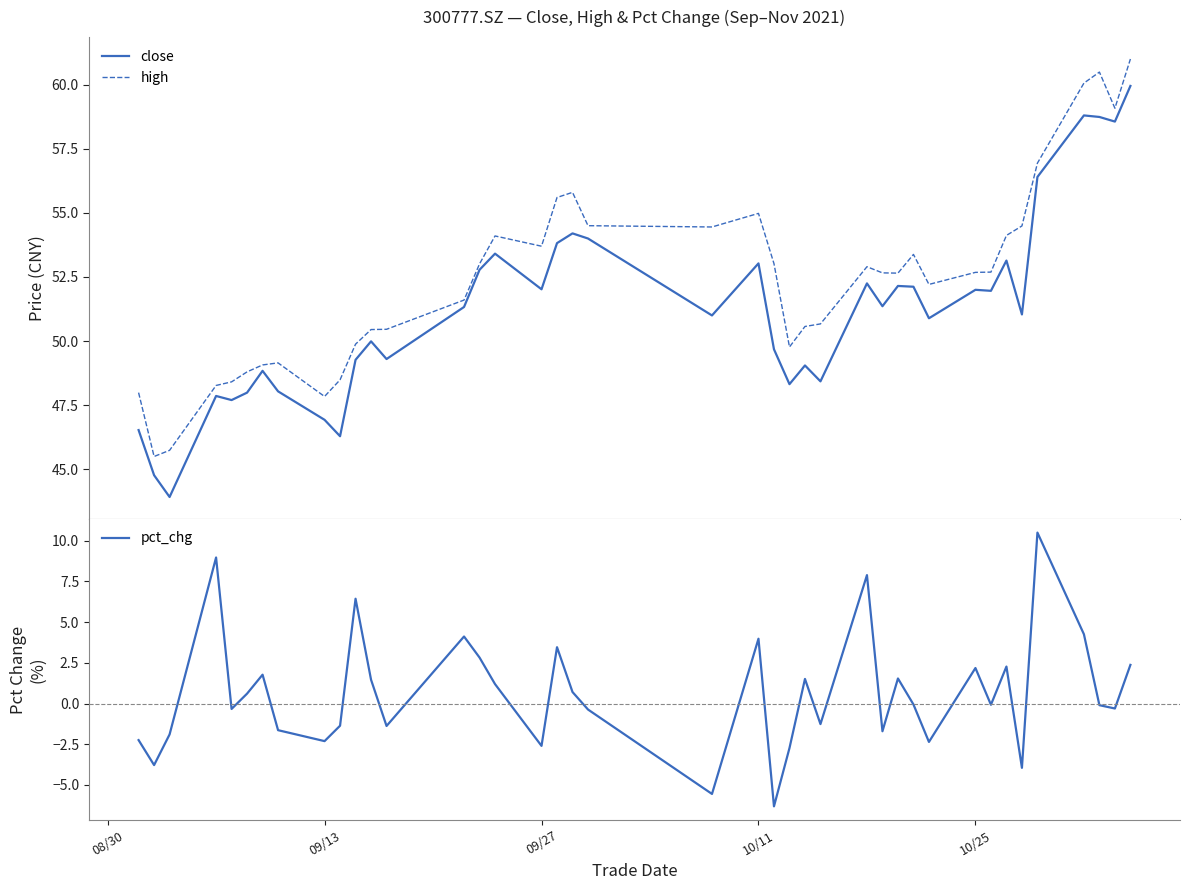

What is the highest value of the close series?

60.0